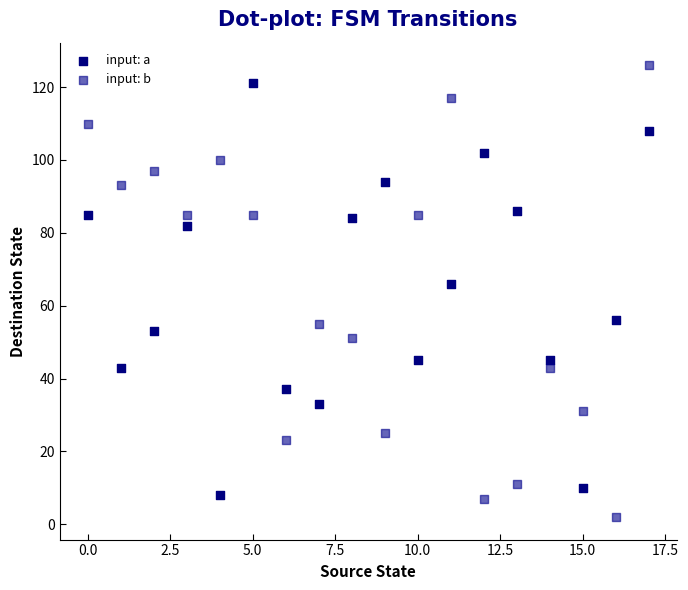

Which series contains the lowest Y value?

input: b